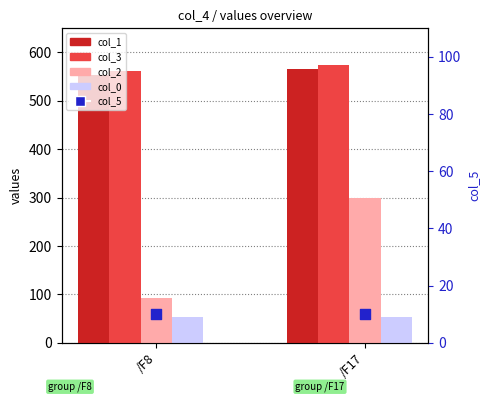

Is the value of col_2 at /F17 greater than the value of col_5 at /F8?

Yes